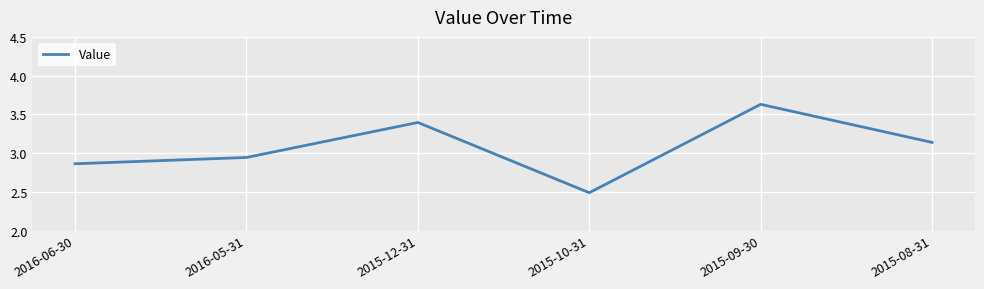

What is the sum of all values?

18.5